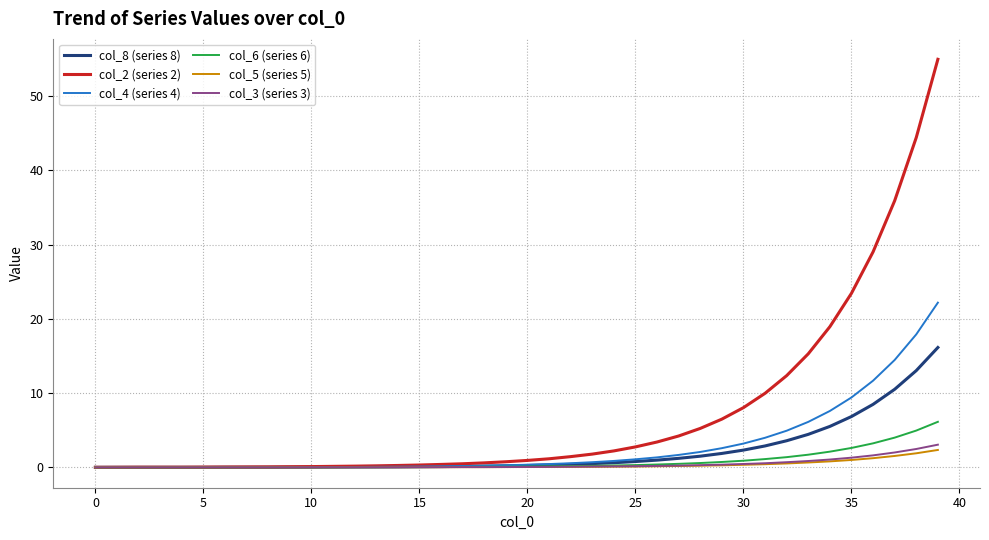

What is the greatest value displayed?

55.0